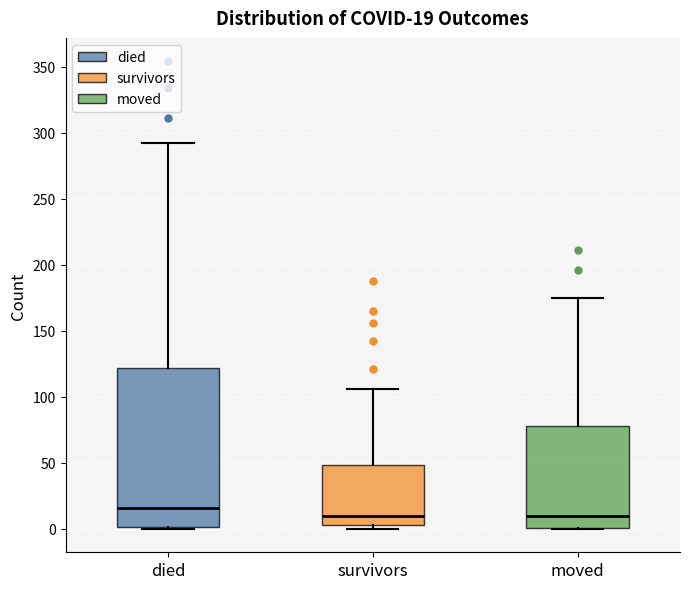

Which box has the highest median line?

died